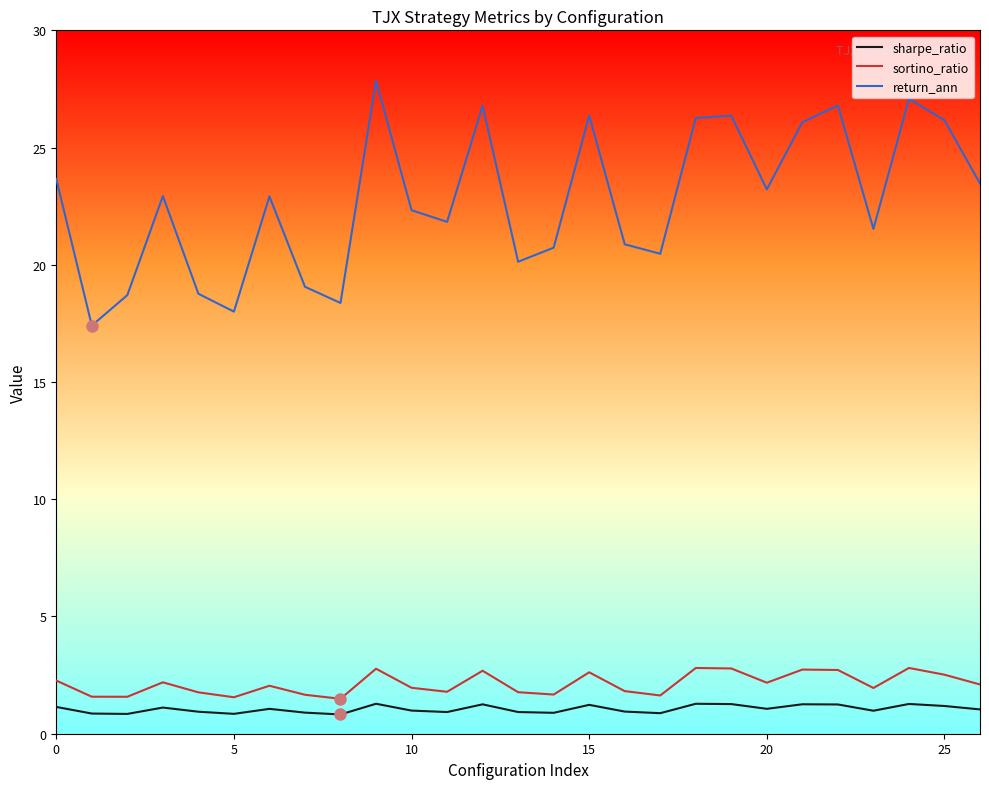

What is the maximum value for return_ann?

27.9